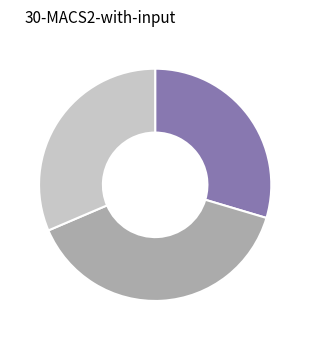

Is there a majority slice in this chart?

No